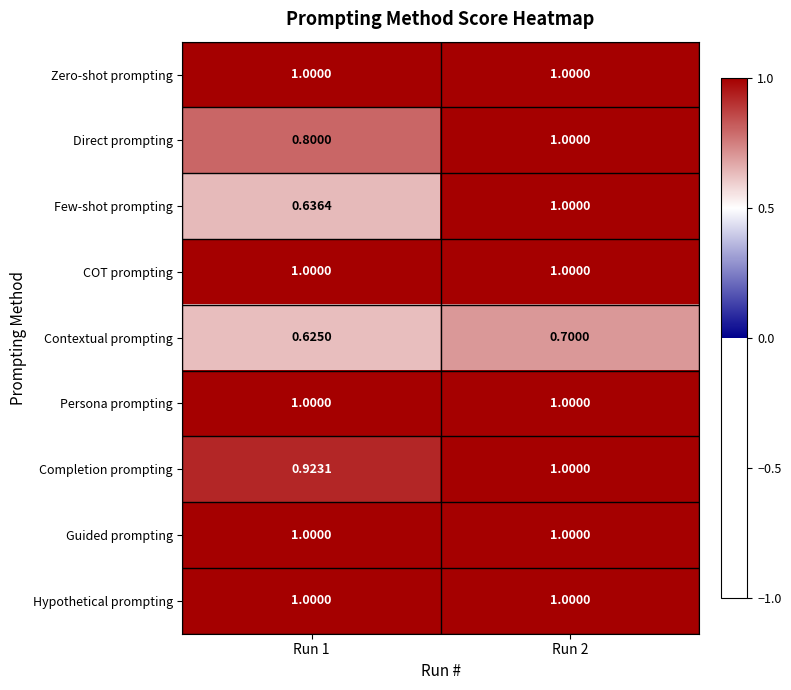

Which series changed the most between Run 1 and Run 2?

Few-shot prompting